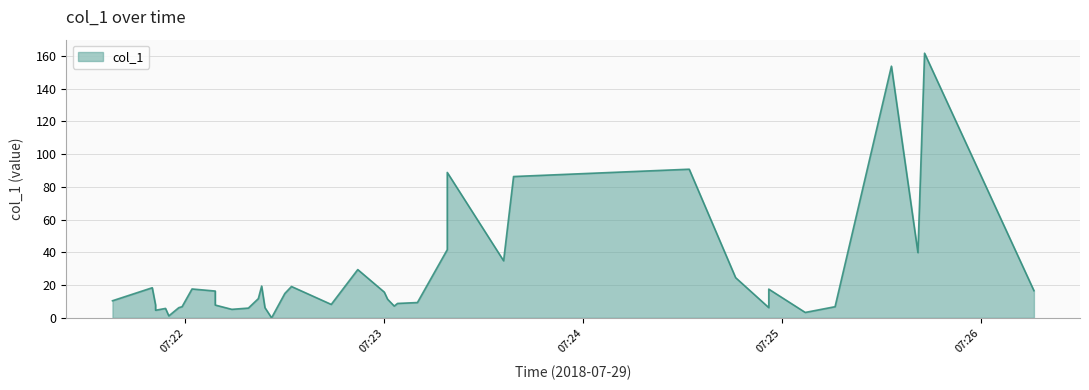

What is the value of the 36th point from the left?

39.8